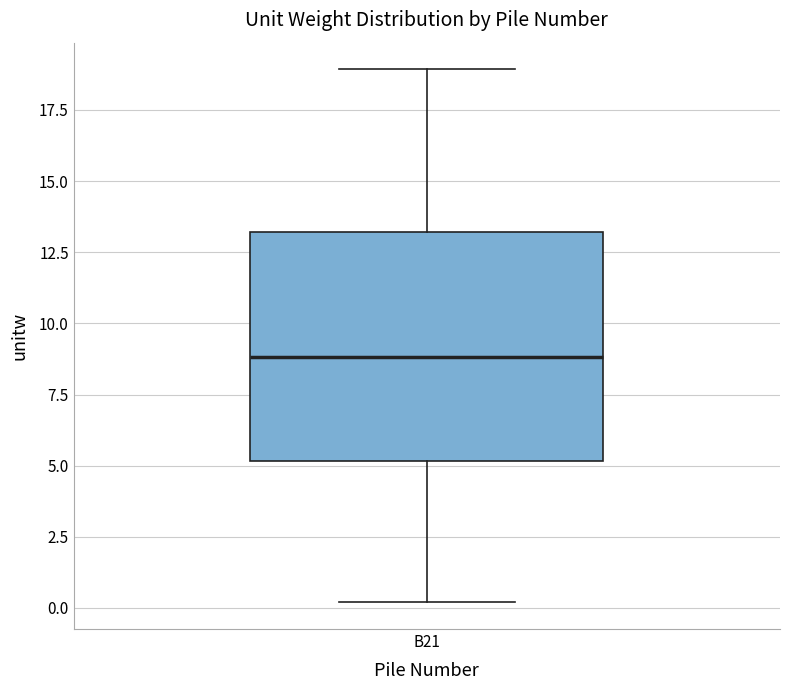

Read this box plot against the y-axis: the position of the median line, the range covered by the box, and the ends of both whiskers. The values are not printed on the chart, so give them approximately, as read against the axis.

median 9, box 5 to 13, whiskers 0 to 19